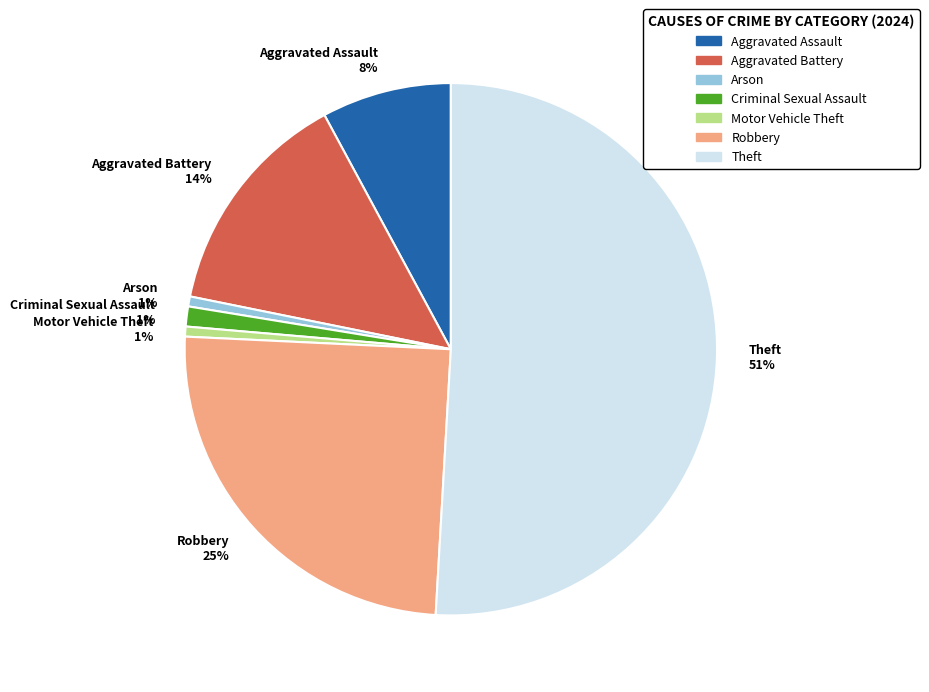

What is the largest slice in the pie chart?

Theft